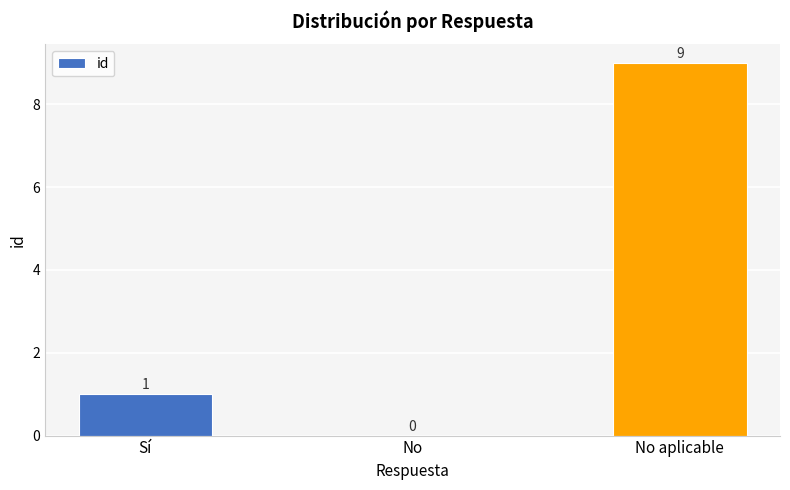

Which has a higher value, No or No aplicable?

No aplicable